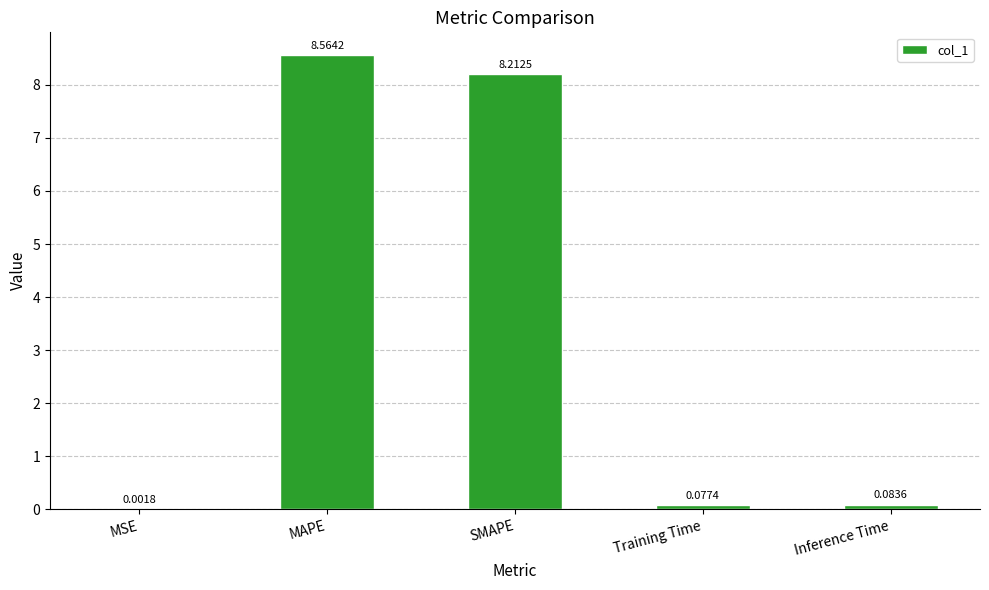

Which has a higher value, Inference Time or MSE?

Inference Time